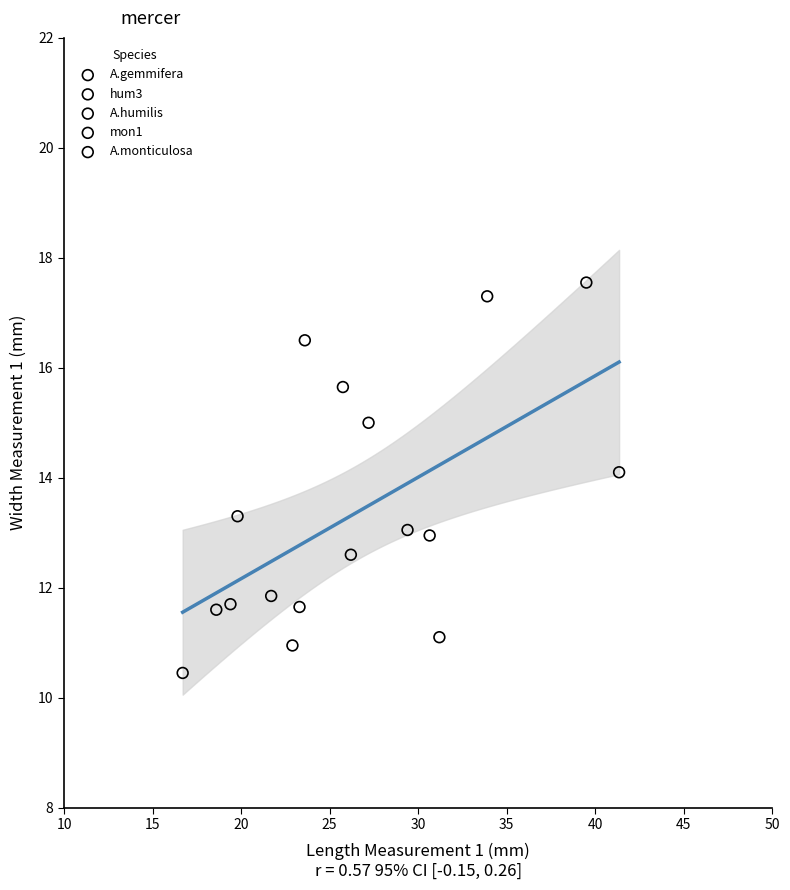

What are all the series names shown in the legend?

A.gemmifera, hum3, A.humilis, mon1, A.monticulosa